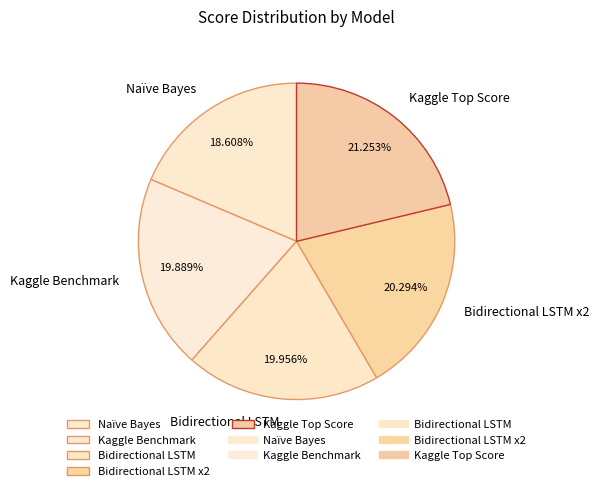

Is there any slice that represents more than half of the pie?

No